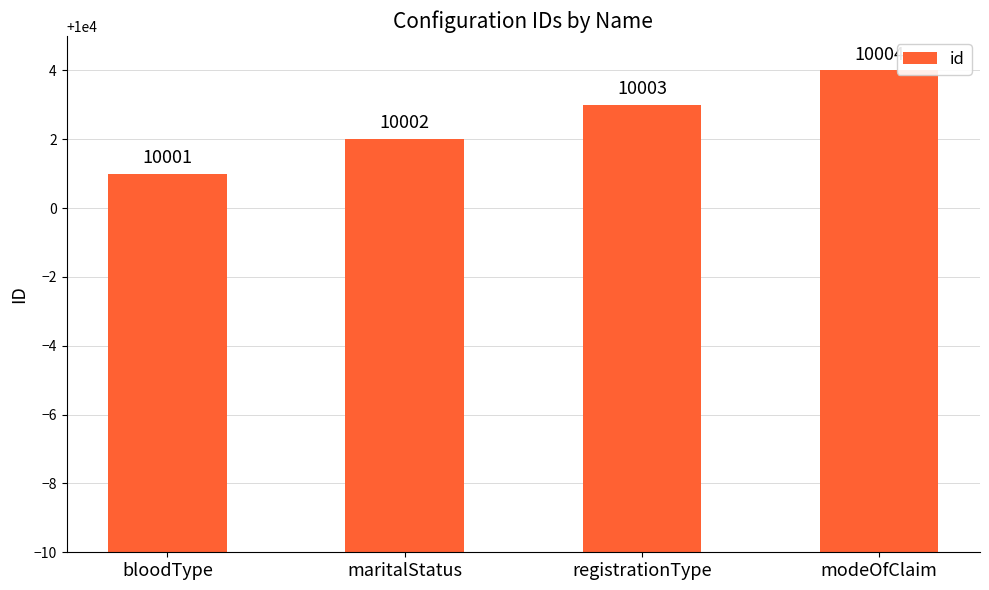

Does the chart contain stacked bars?

No